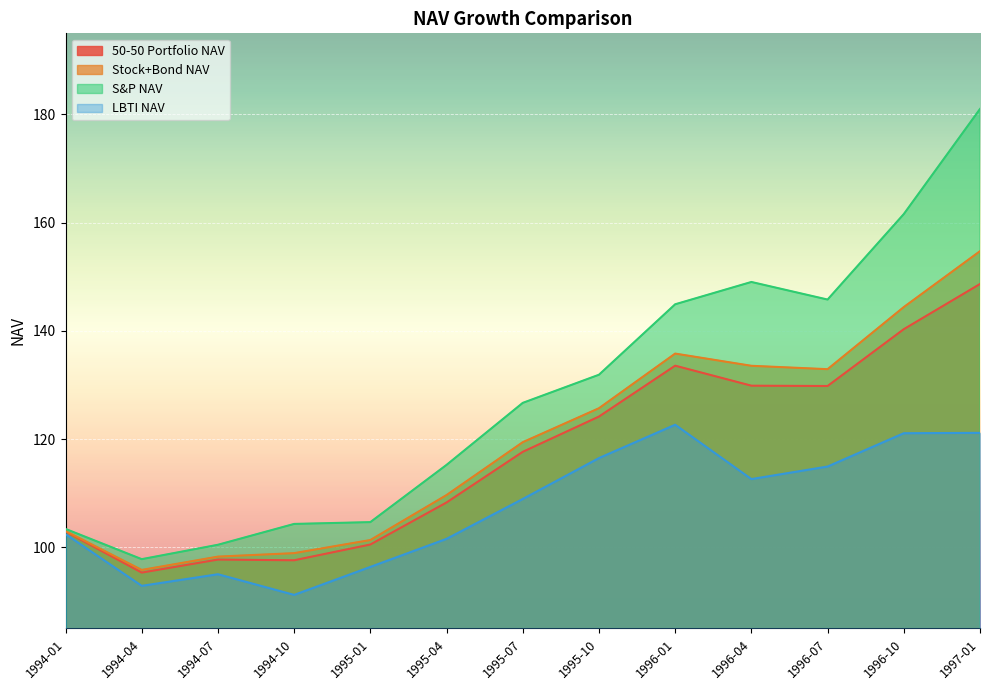

Where is the first local maximum for Stock+Bond NAV?

1996-01